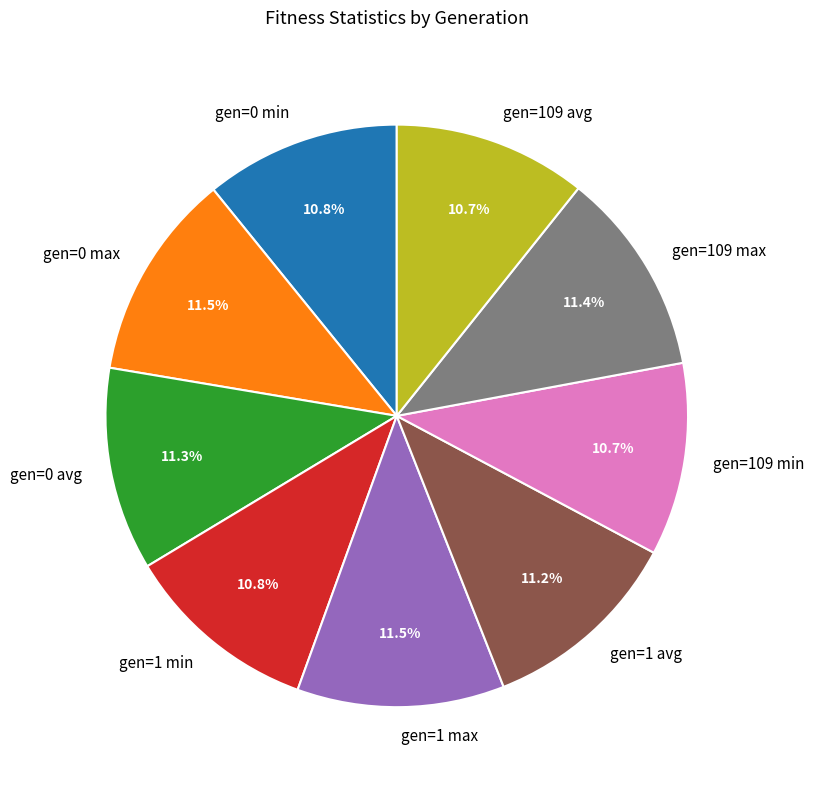

What percentage is the gen=109 avg slice, to the nearest percent?

11%